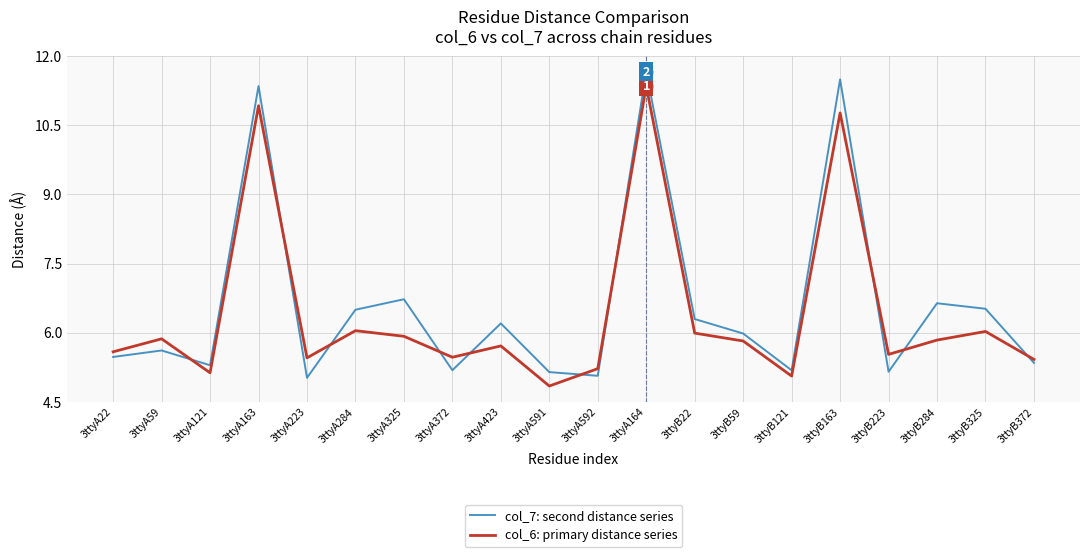

How many interior local valleys does the col_7: second distance series series have?

6